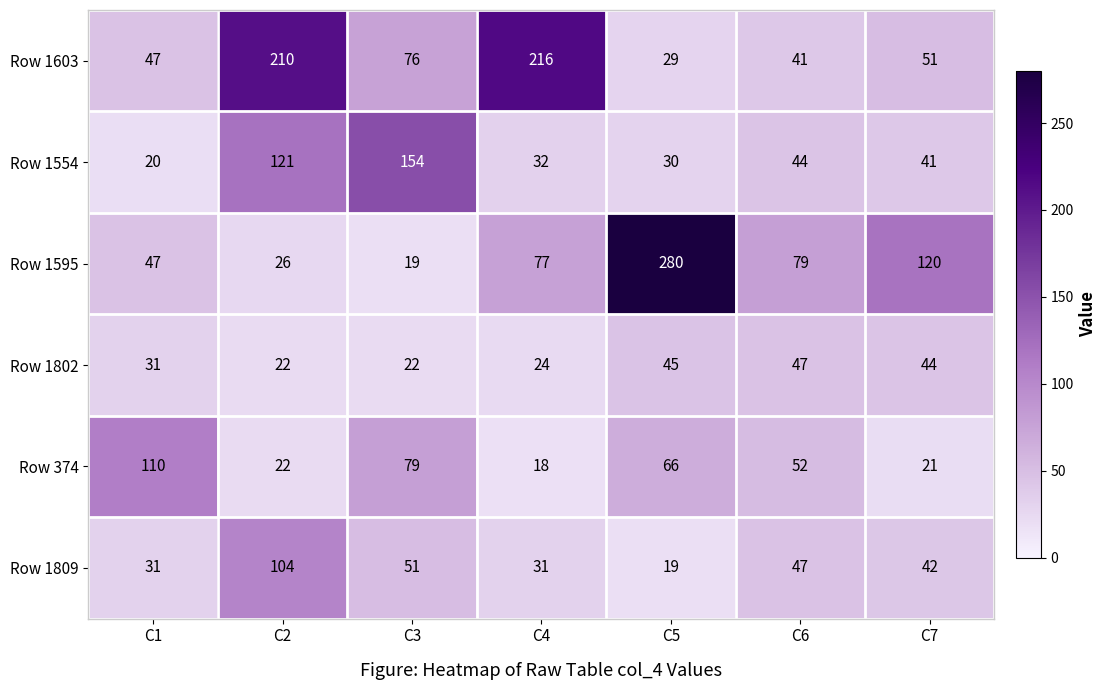

Where is Row 1809 nearest to the value 61?

C3